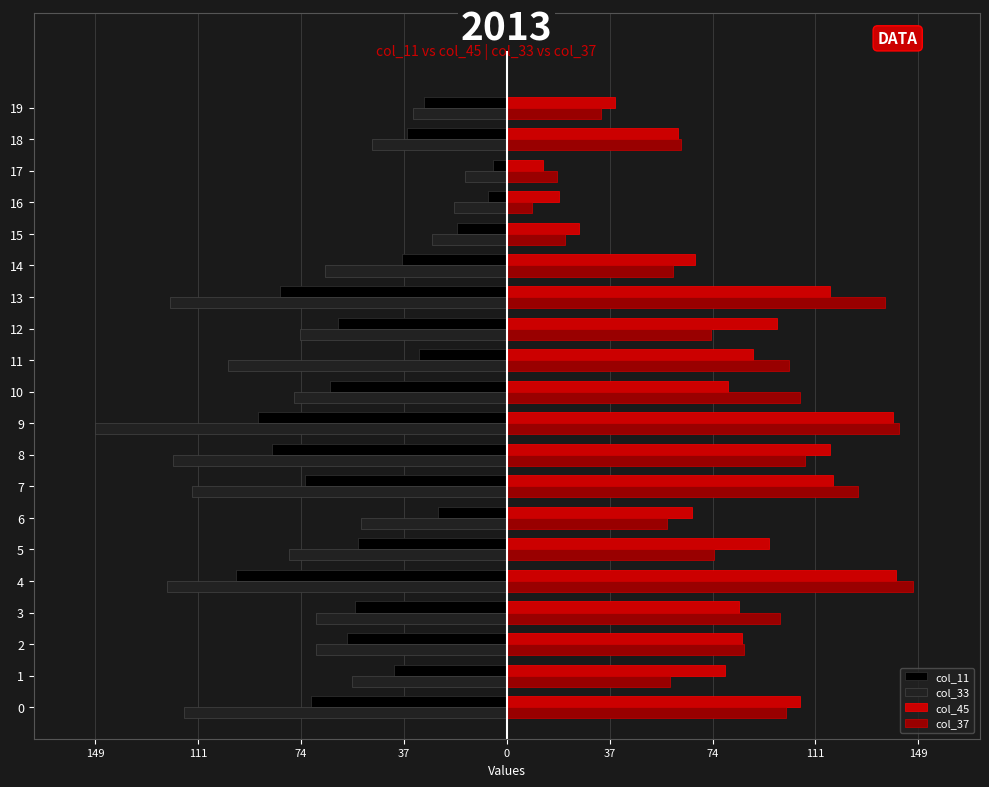

Which series has the largest total across all categories?

col_45